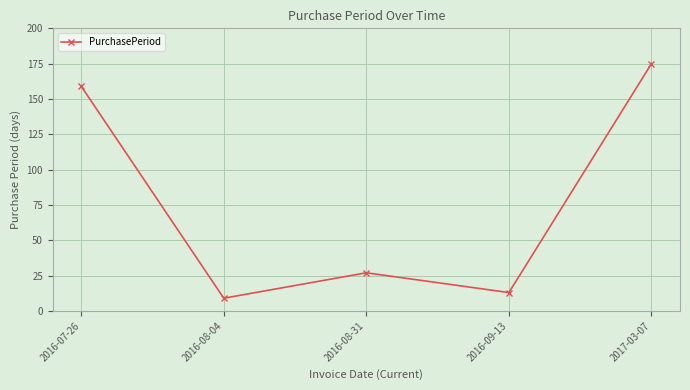

Rank the categories by value from lowest to highest.

2016-08-04, 2016-09-13, 2016-08-31, 2016-07-26, 2017-03-07